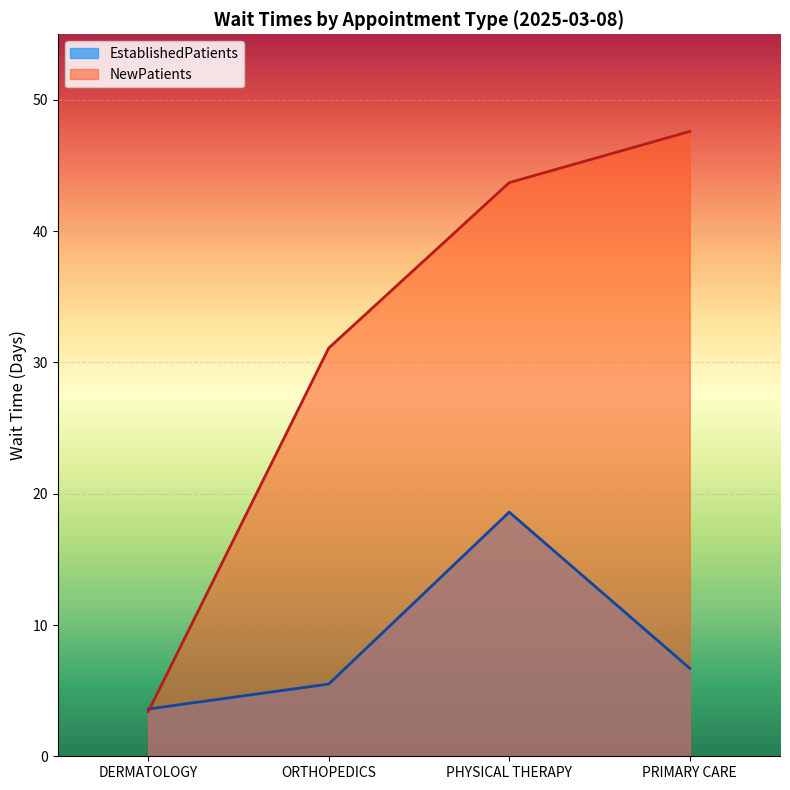

The NewPatients series shows 76.1 at PHYSICAL THERAPY. True or false?

False